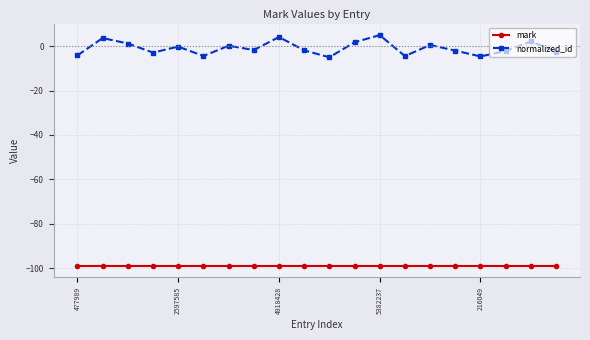

What is the smallest value displayed?

-99.0